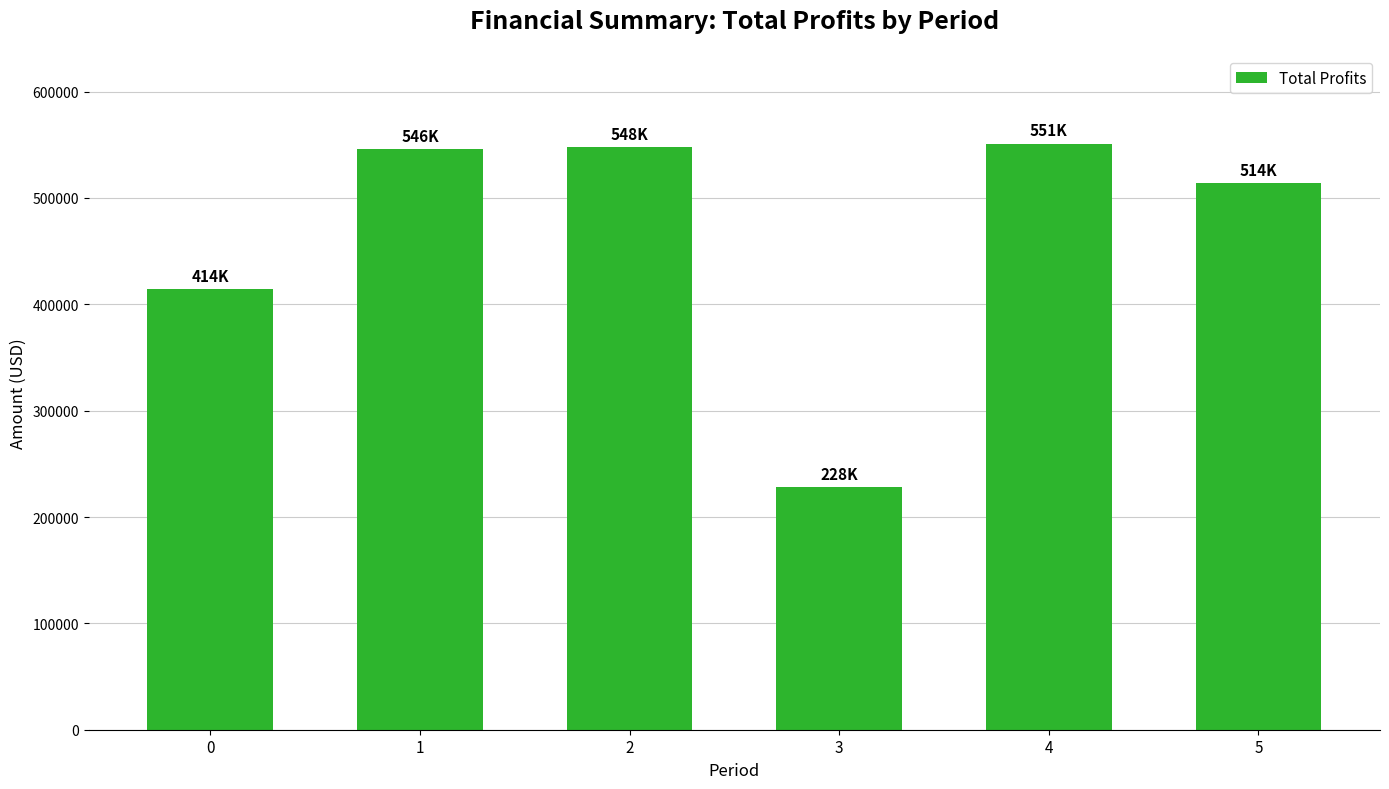

What is the value of the 2nd bar from the left?

545589.6